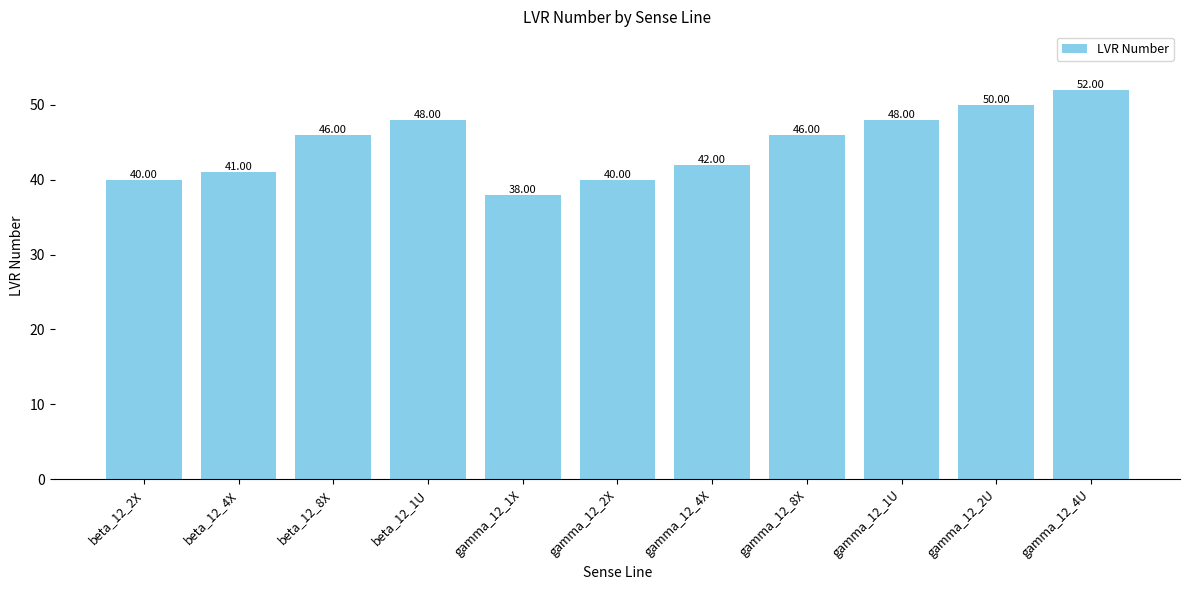

What is the change in value from gamma_12_8X to gamma_12_1U?

+2